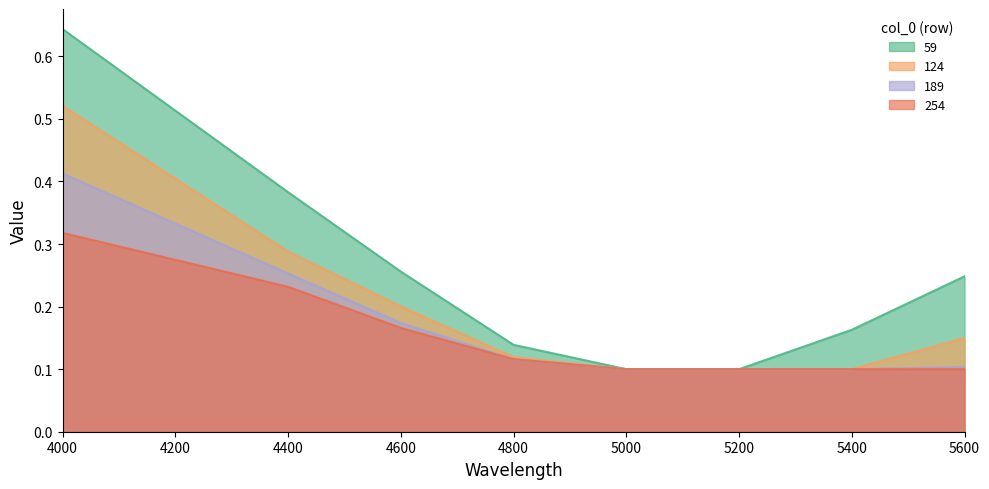

What is the value of the 189 point at the 6th from the left?

0.1